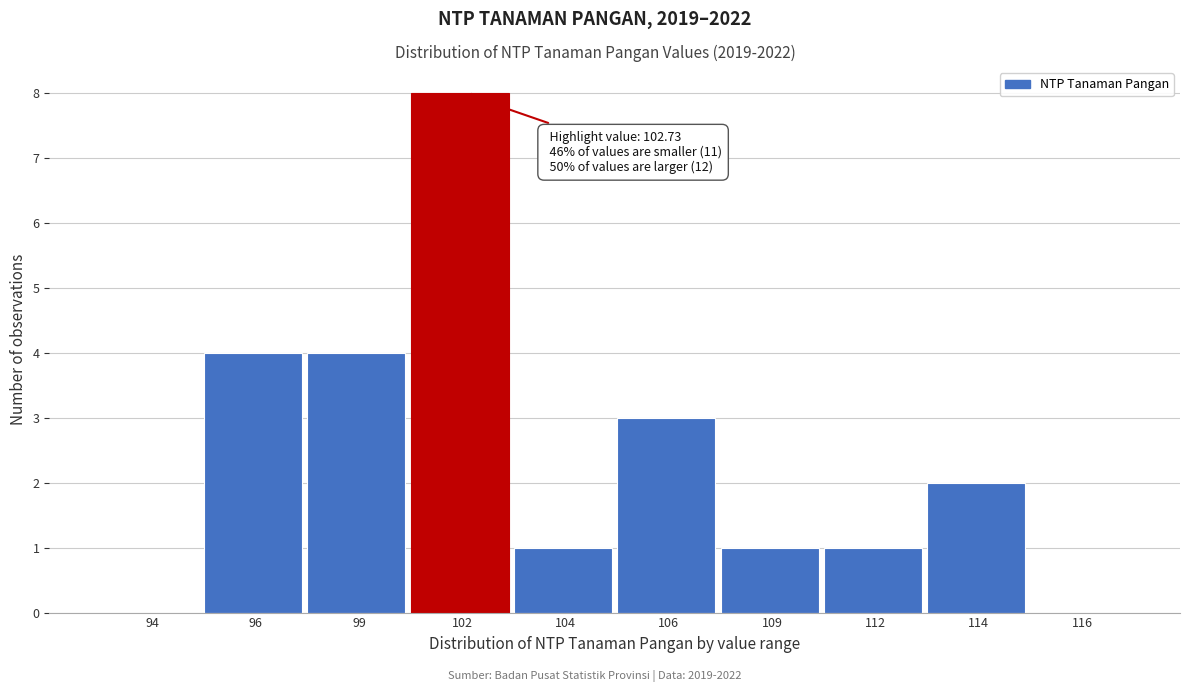

Reading left to right, transcribe all the data shown in this chart.

94=0	96=4	99=4	102=8	104=1	106=3	109=1	112=1	114=2	116=0